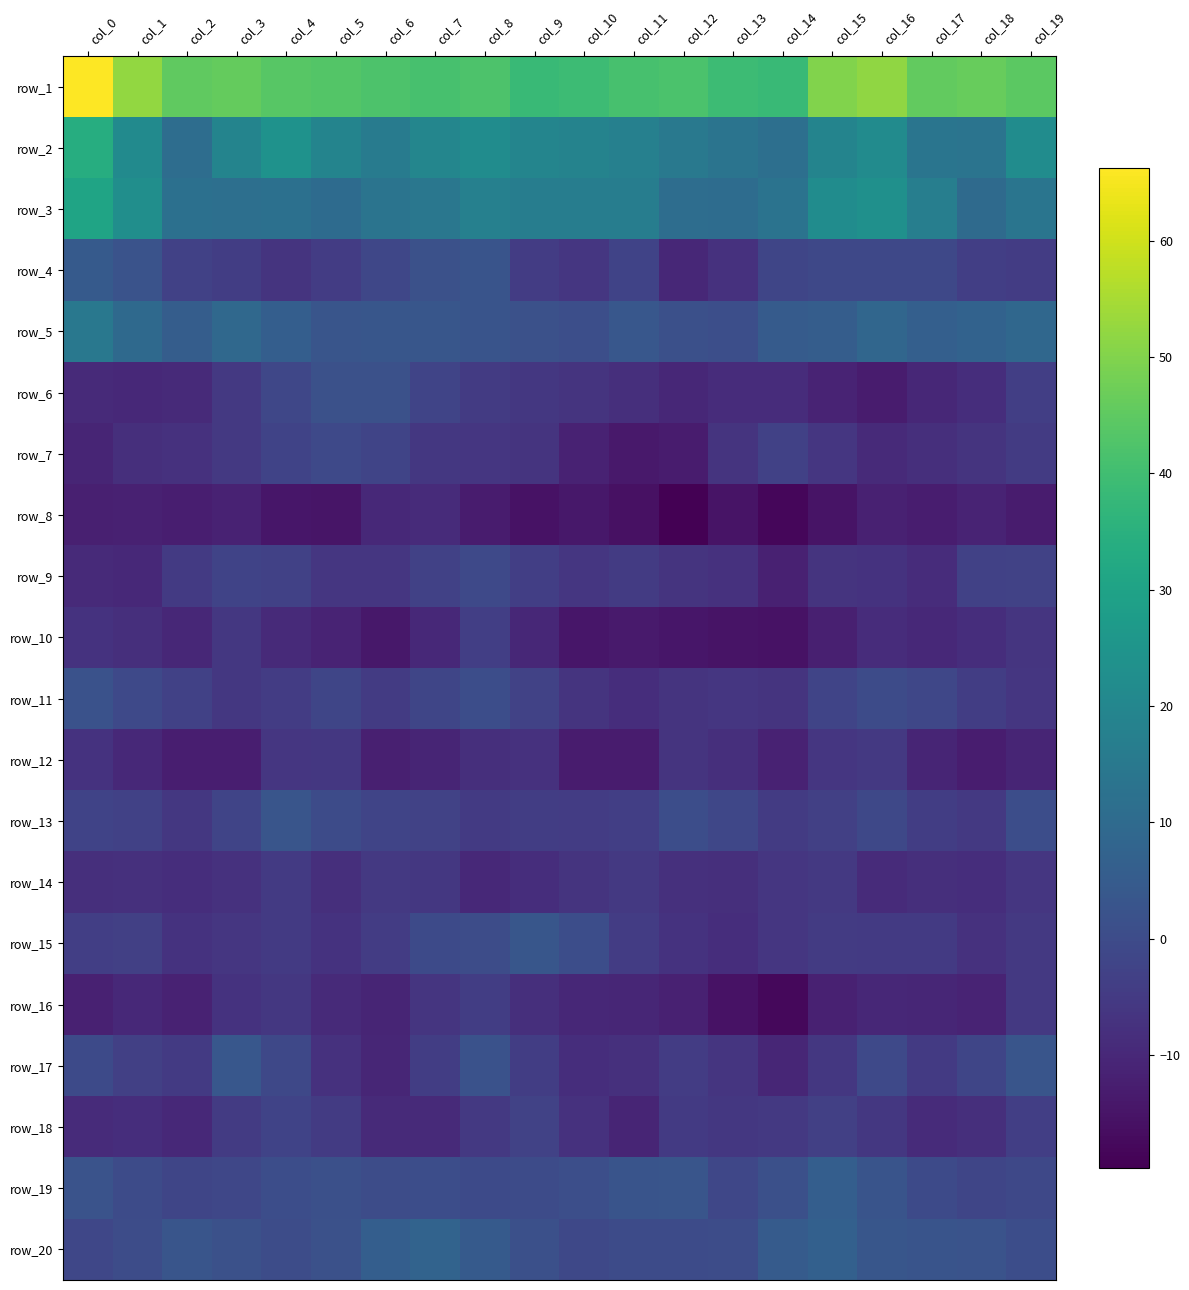

Between col_1 and col_9, which is larger?

col_1